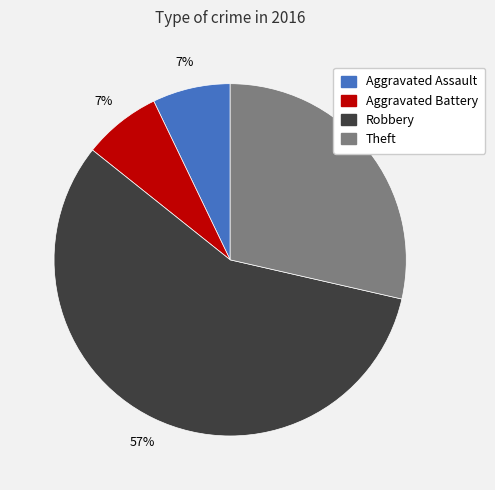

What is the largest slice in the pie chart?

Robbery